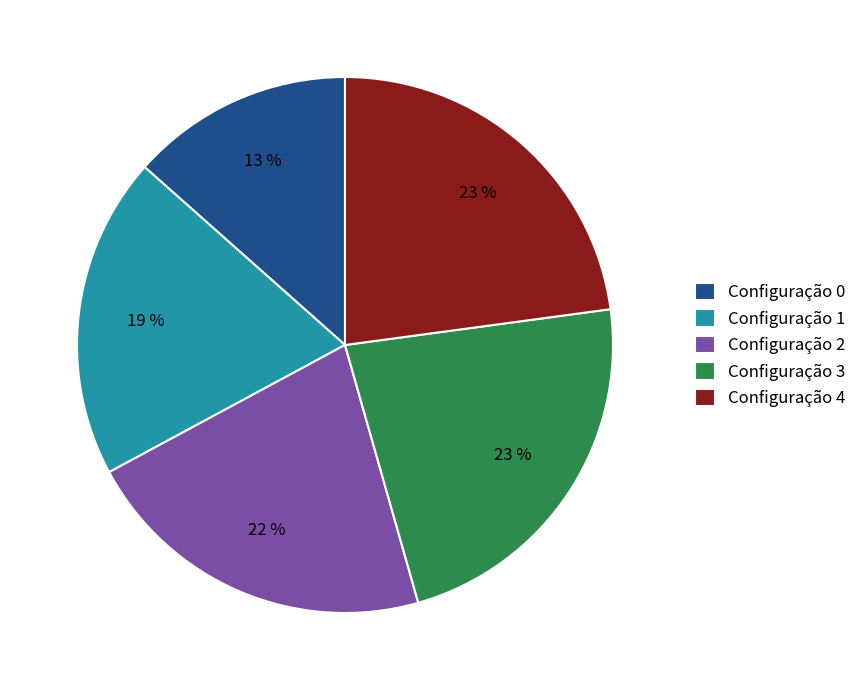

Does any single category account for the majority?

No